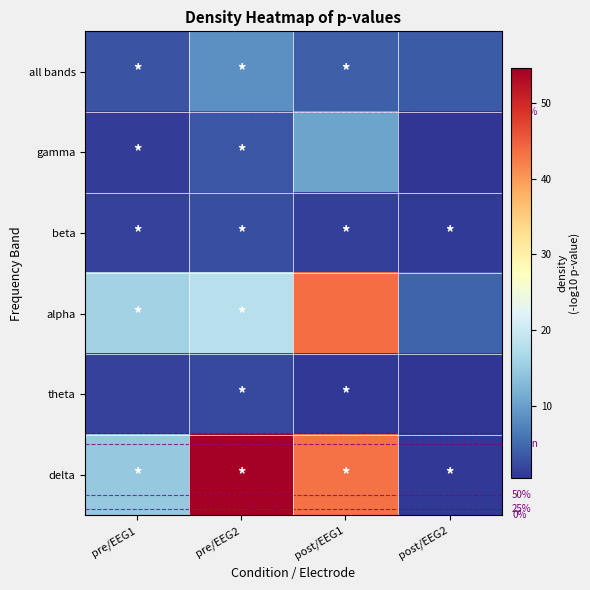

Is the value of alpha at post/EEG1 greater than the value of delta at post/EEG1?

Yes